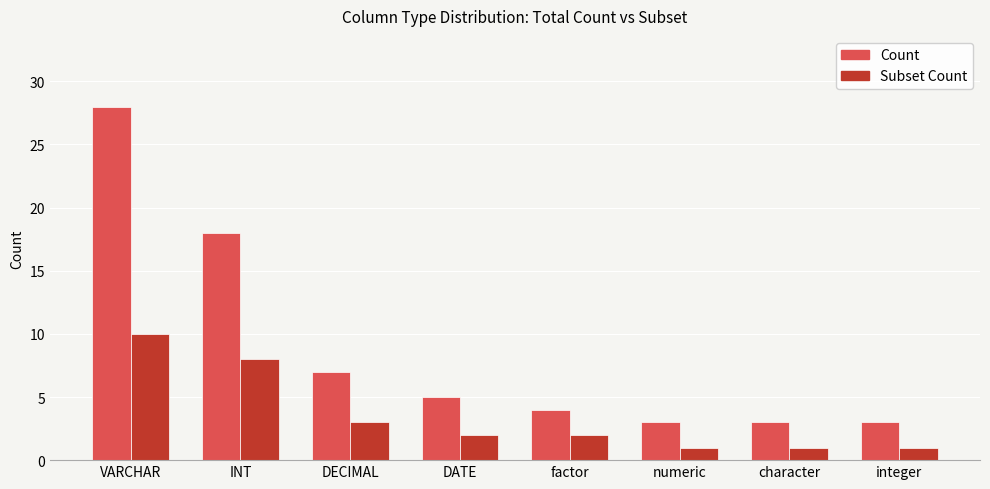

What position from the right is factor?

4